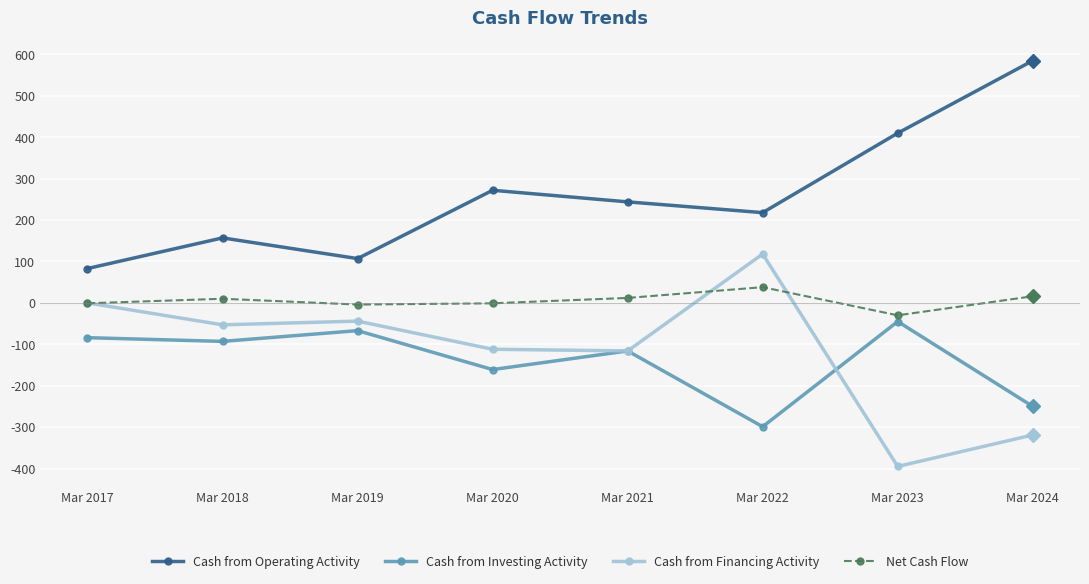

What is the minimum value shown in the chart?

-395